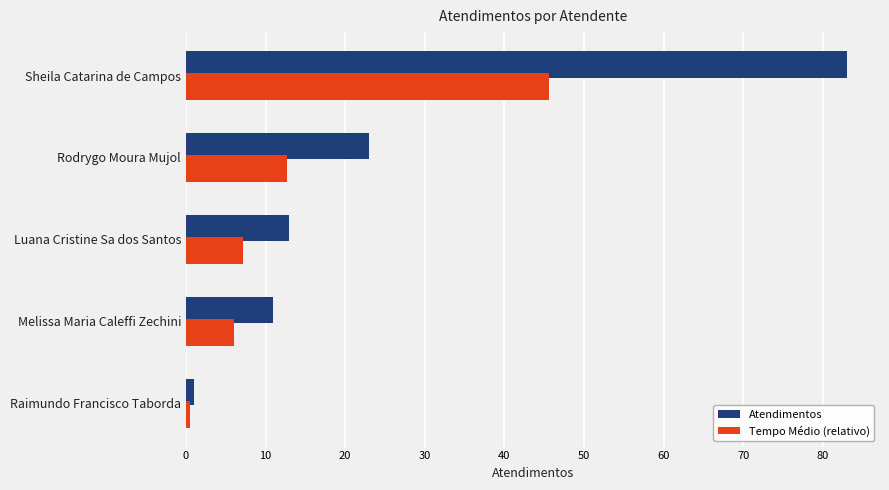

Rank the series at Luana Cristine Sa dos Santos from highest to lowest value.

Atendimentos, Tempo Médio (relativo)